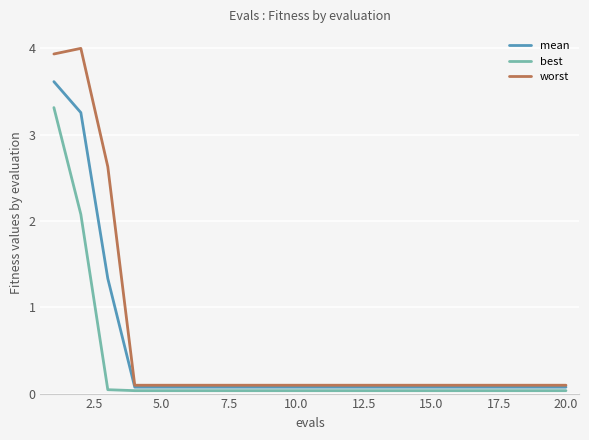

Which series has the largest range (max minus min)?

worst